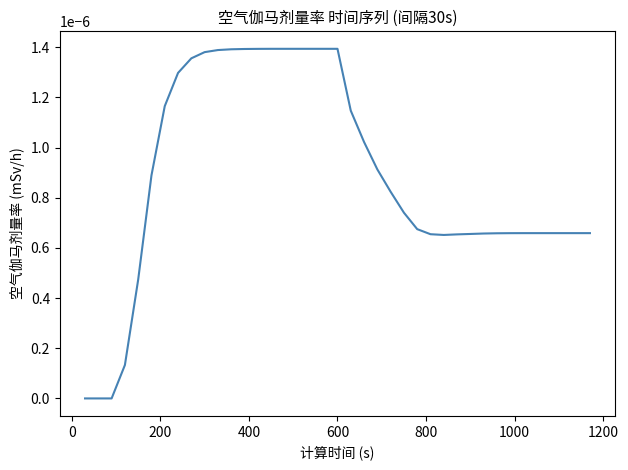

How many series are shown in this chart?

1